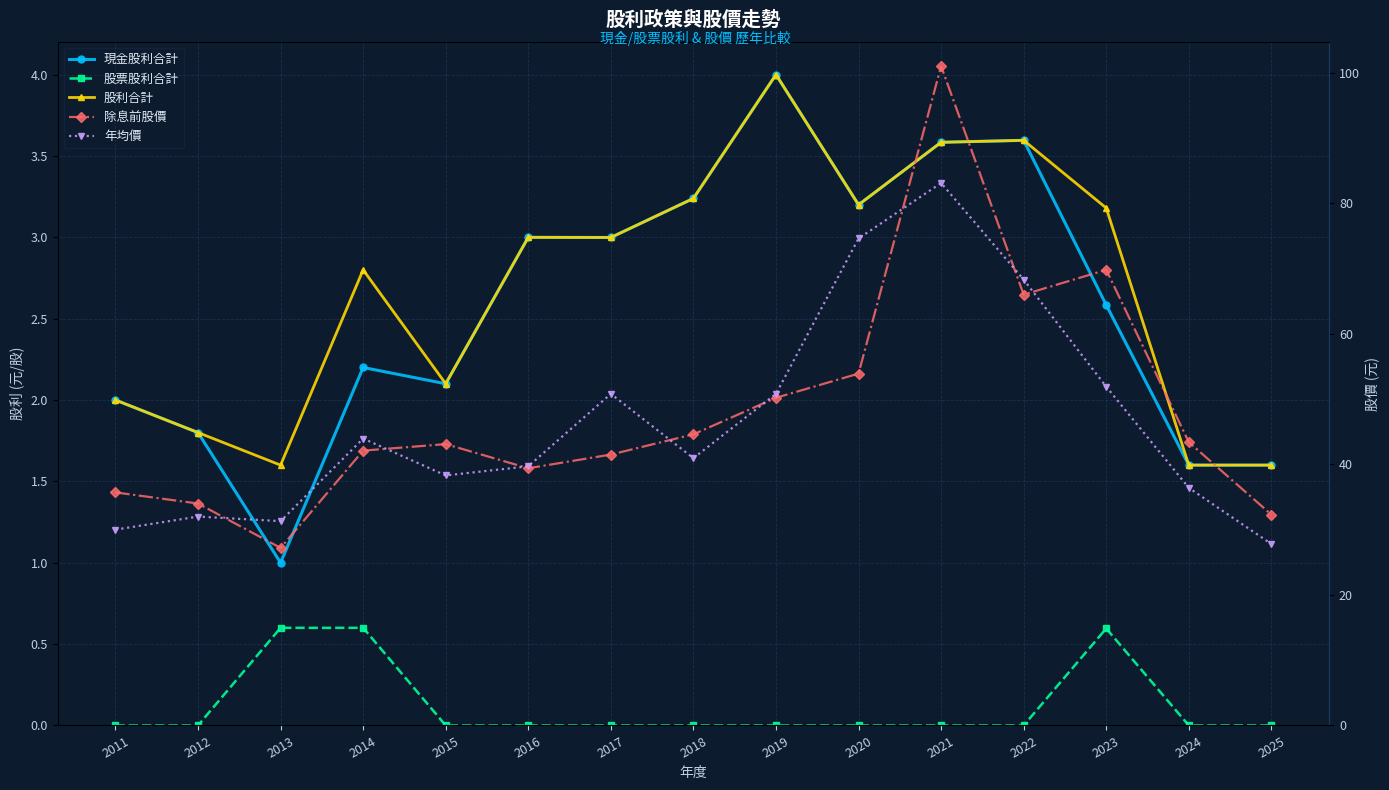

What is the difference between the maximum and second lowest values in the 年均價 series?

53.1